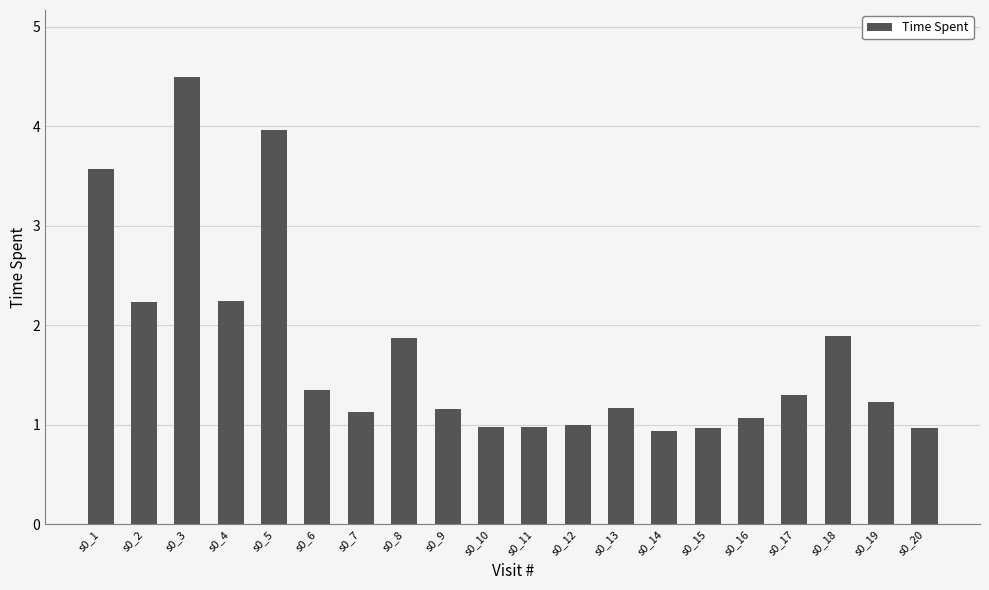

True or false: the data shows 7.0 at s0_3.

False